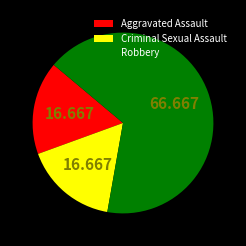

Does any single category account for the majority?

Yes